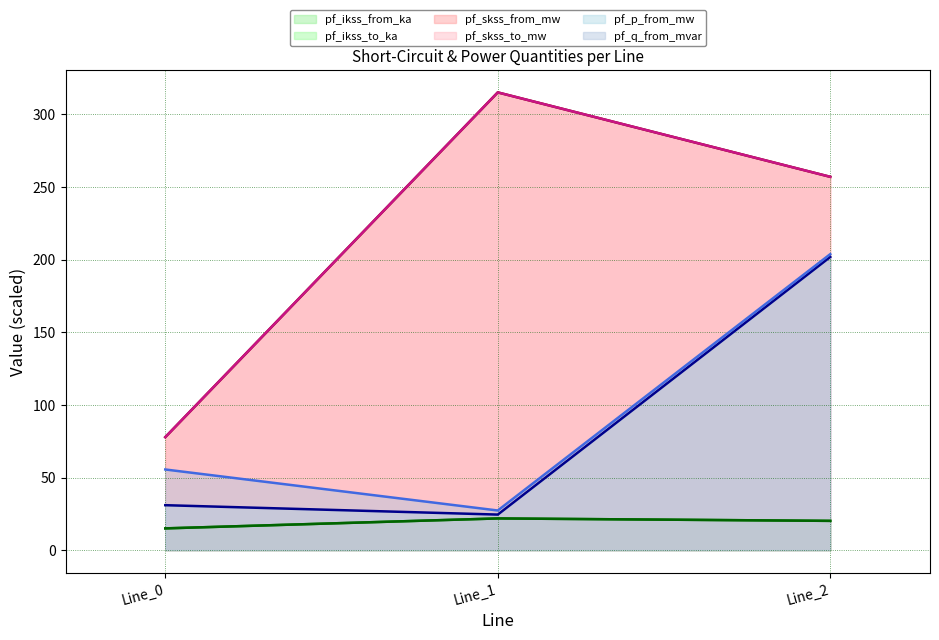

Rank the series by their maximum value, from highest to lowest.

pf_skss_from_mw (line), pf_skss_to_mw (line), pf_q_from_mvar (line), pf_p_from_mw (line), pf_ikss_from_ka (line), pf_ikss_to_ka (line)